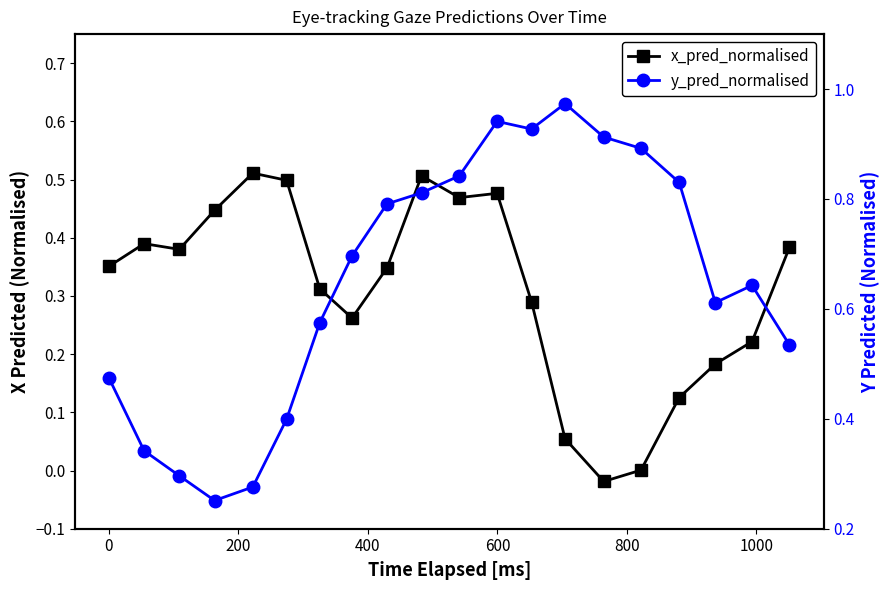

How many intersections are there between y_pred_normalised and x_pred_normalised?

2